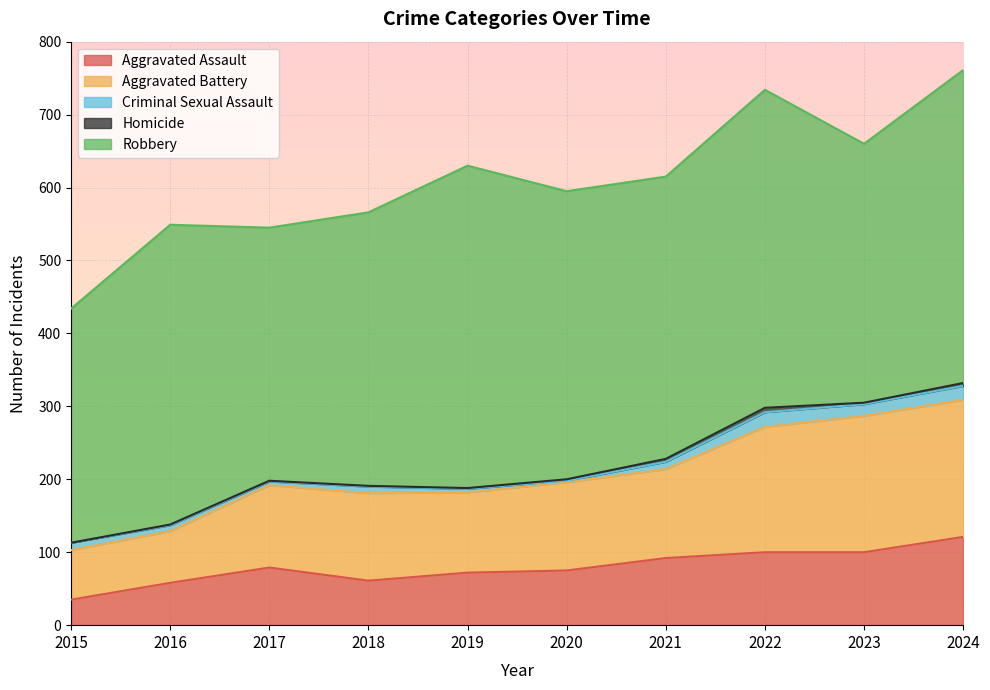

The Criminal Sexual Assault series shows 2 at 2020. True or false?

True